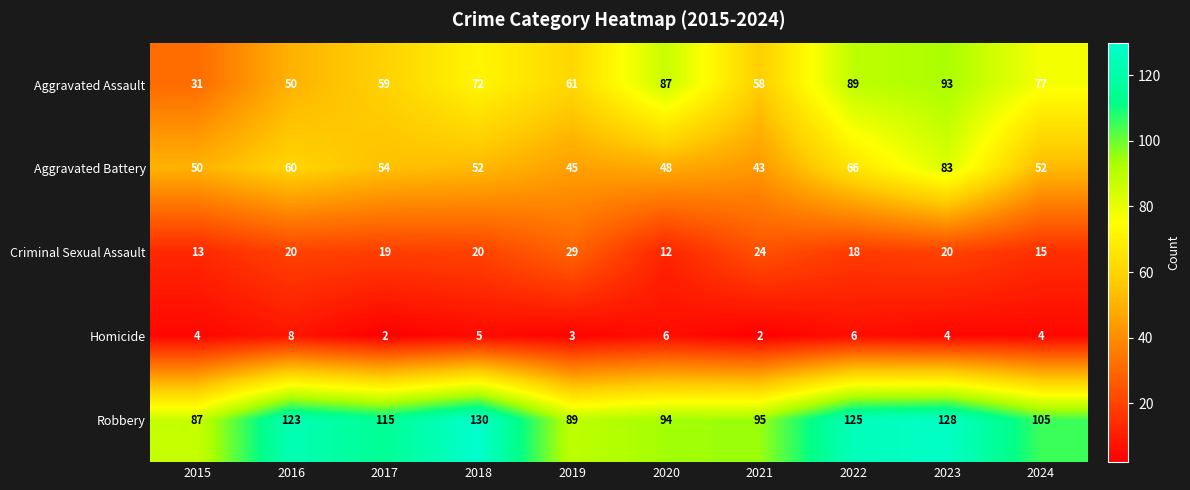

At how many categories does at least one series exceed 40?

10